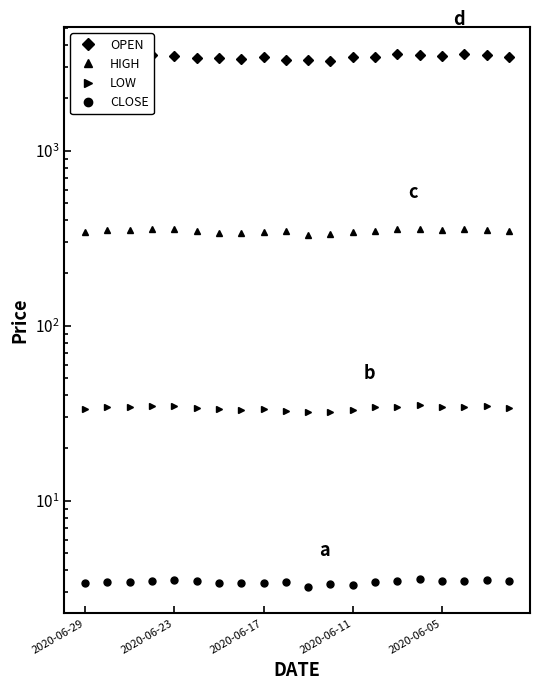

How many data points in OPEN are above 3440?

9